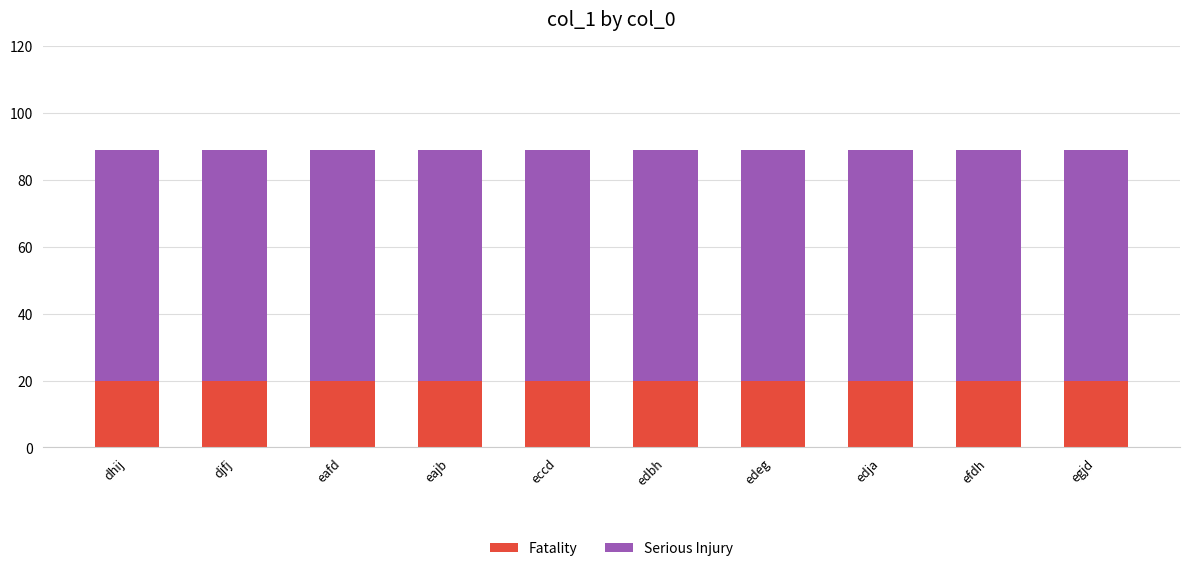

What is the total value across all series at eajb?

89